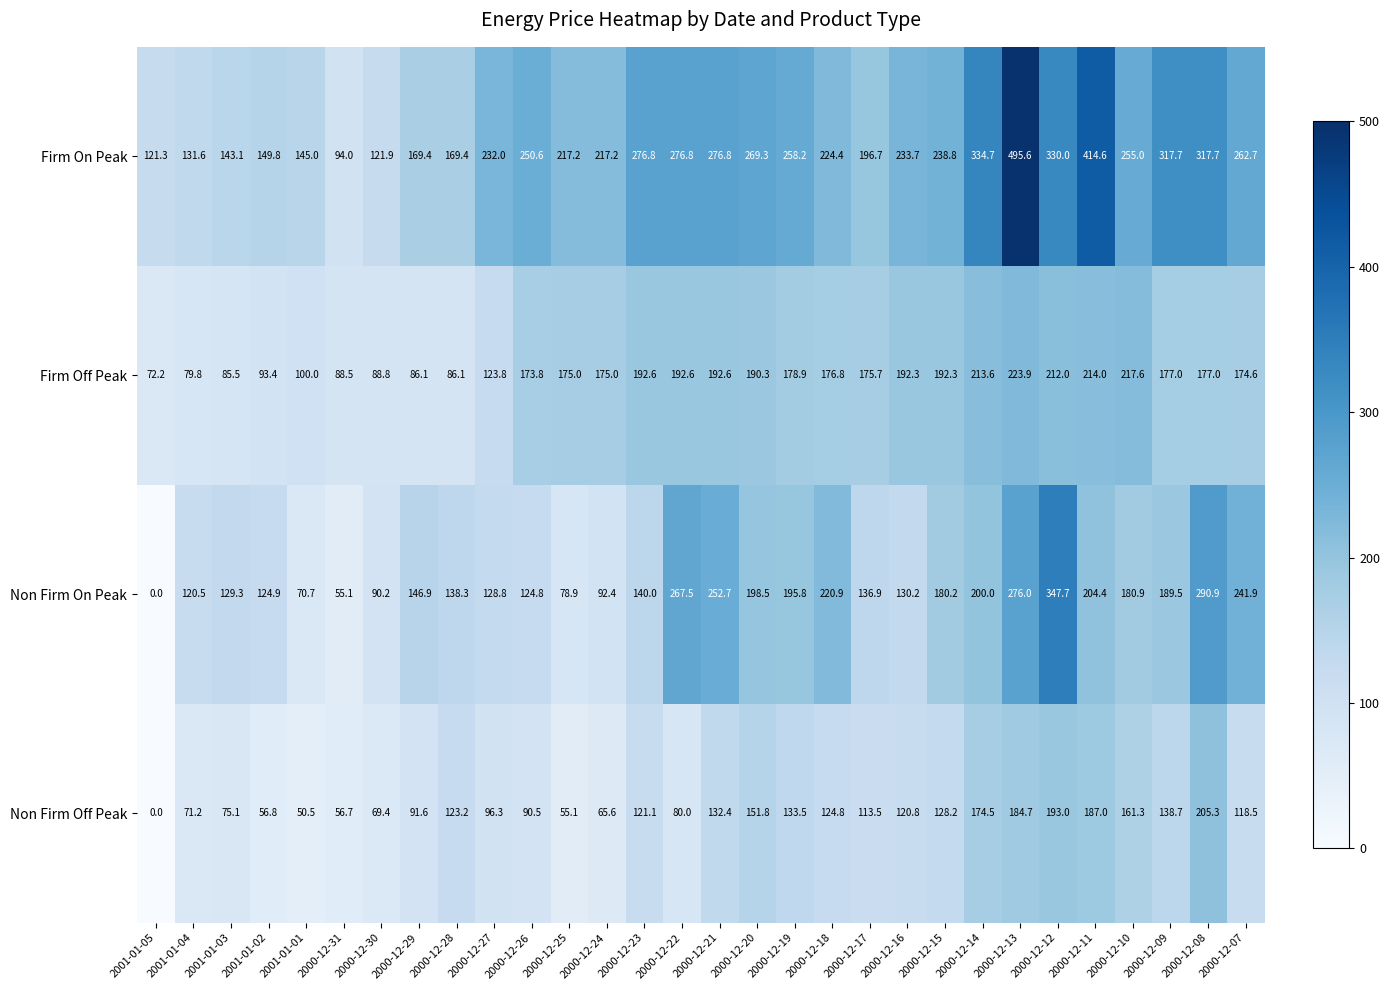

Read the Firm On Peak value at 2001-01-03.

143.1